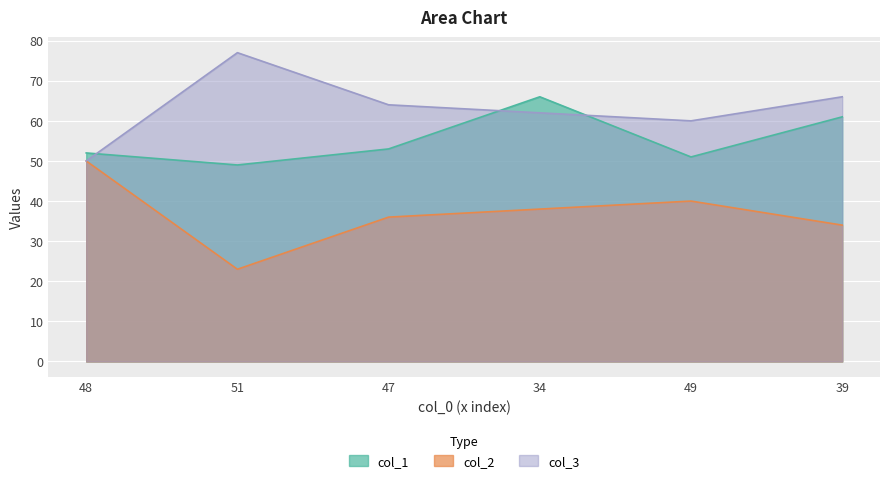

At which category does col_3 reach its first local peak?

51